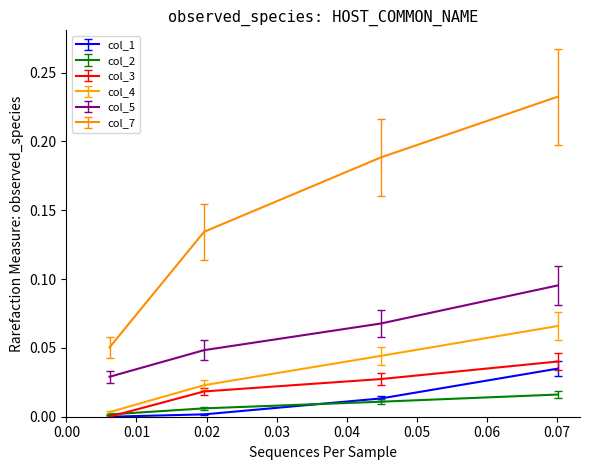

Does the chart display data point markers on the line(s)?

No